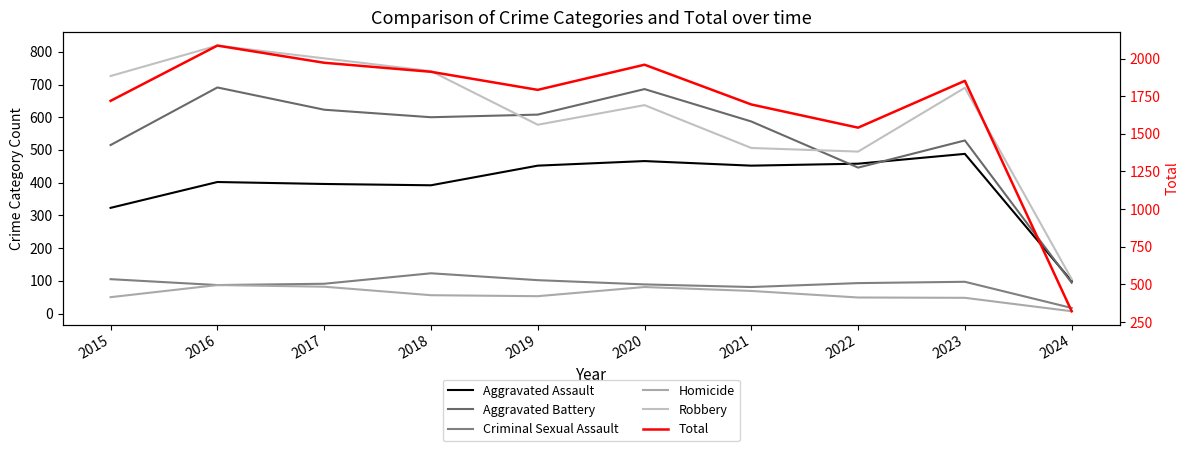

Reading right to left, what are all the values shown in this chart?

Aggravated Assault: 99	488	458	452	466	452	392	396	402	323
Aggravated Battery: 94	529	446	587	686	608	600	623	691	515
Criminal Sexual Assault: 17	97	93	81	89	102	123	91	87	105
Homicide: 7	48	49	69	81	53	56	82	87	50
Robbery: 105	690	495	506	637	577	741	780	819	726
Total: 322	1852	1541	1695	1959	1792	1912	1972	2086	1719